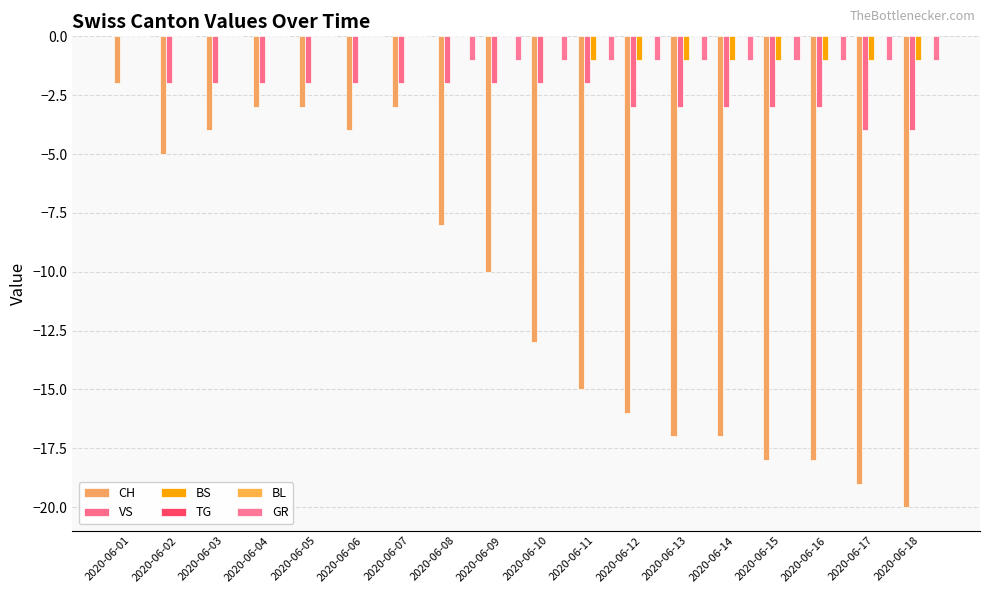

What are all the series names shown in the legend?

CH, VS, BS, TG, BL, GR